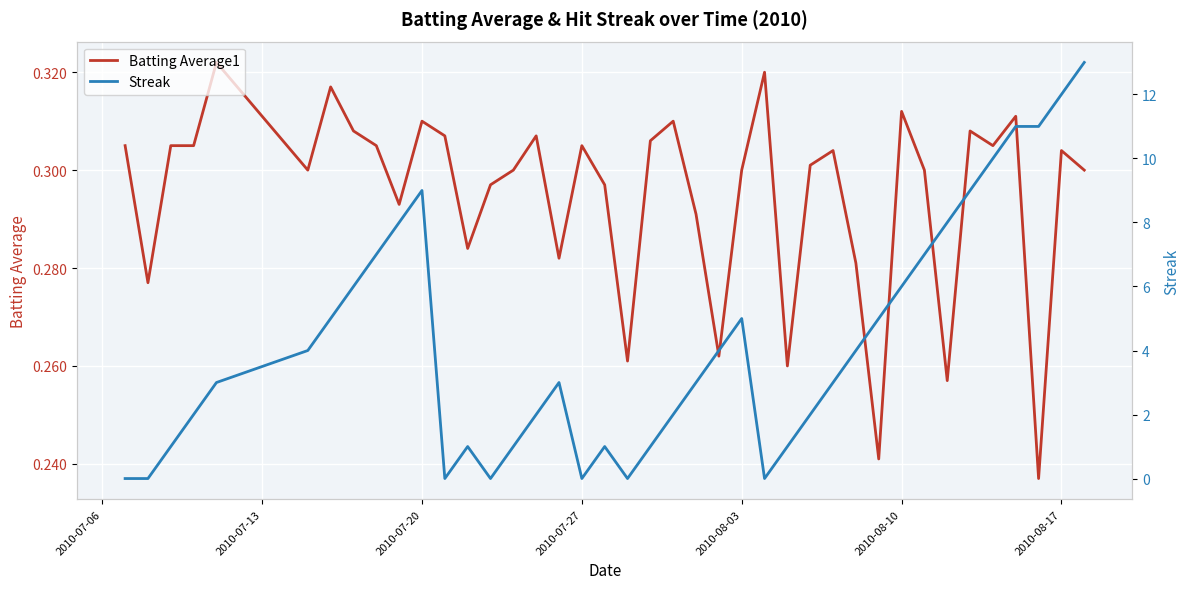

What is the average value of the Batting Average1 series?

0.3